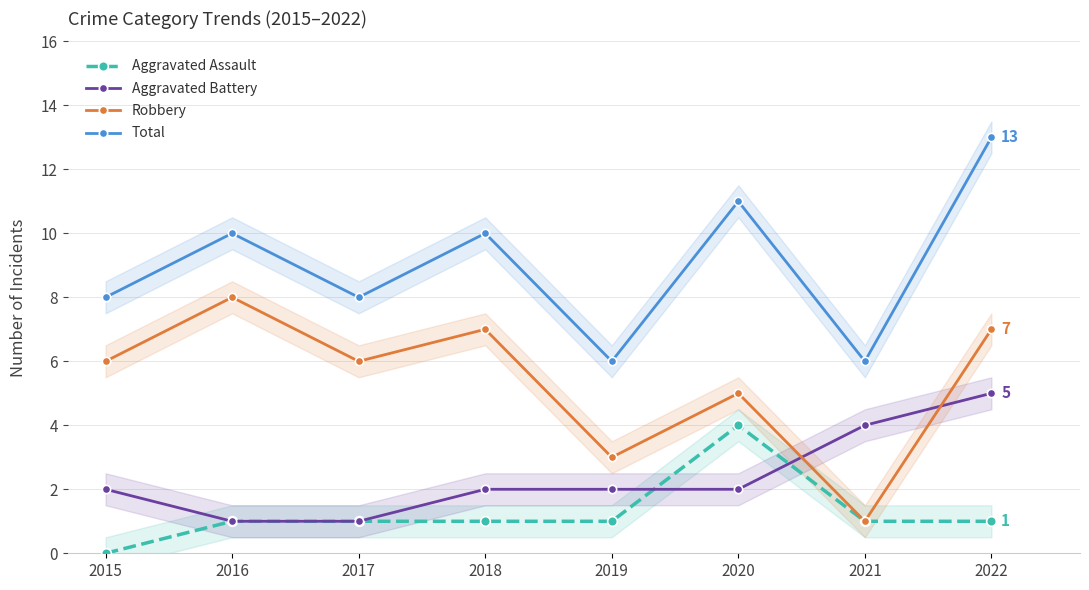

Is it true that Aggravated Assault equals 4 at 2020?

True